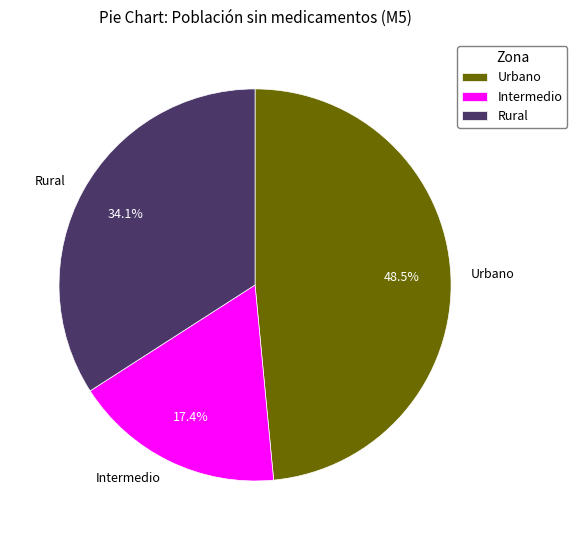

What is the largest slice in the pie chart?

Urbano